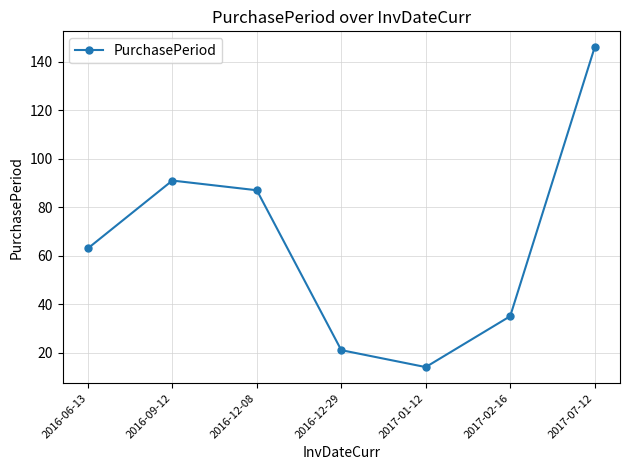

The value at 2017-02-16 is 12. True or false?

False